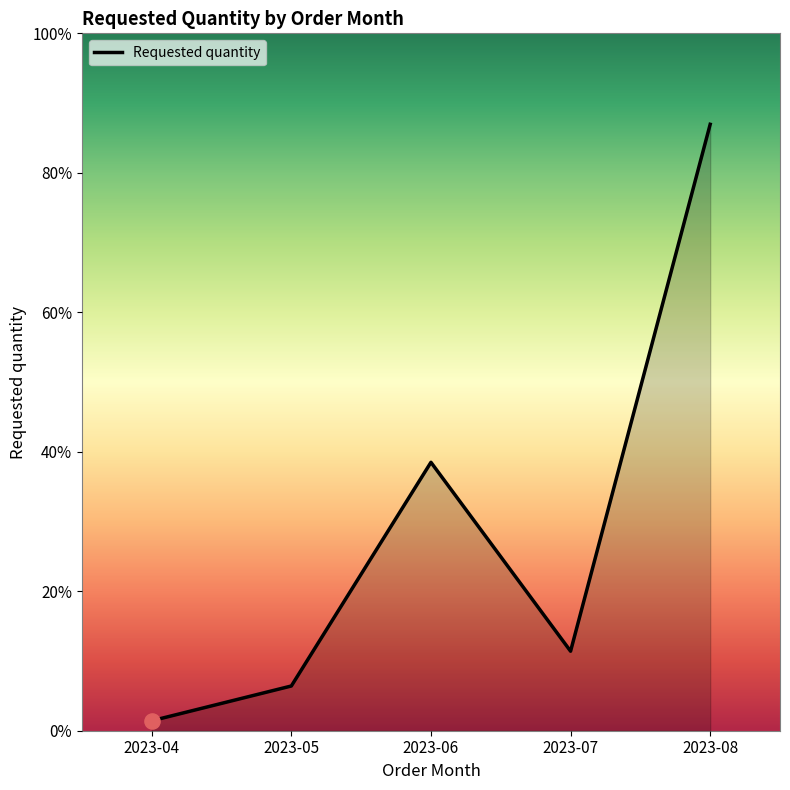

Which has a higher value, 2023-07 or 2023-04?

2023-07